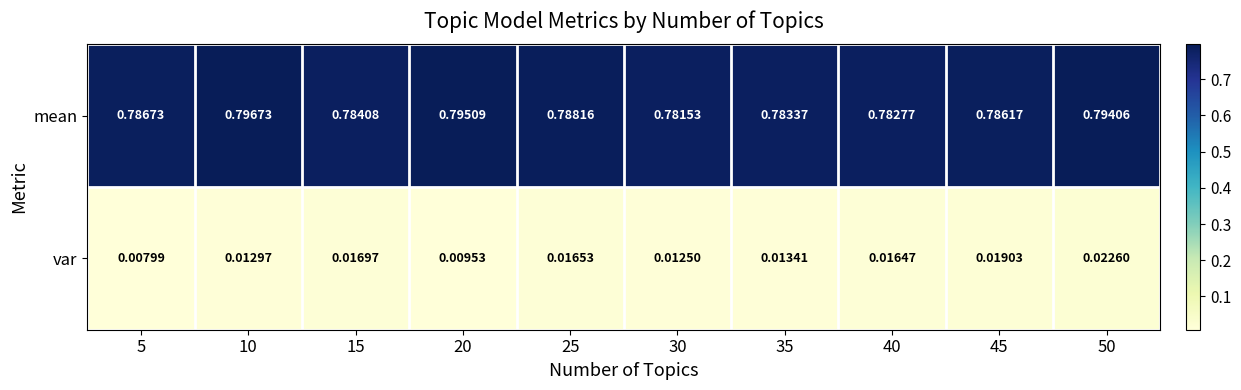

Which series changed the most between 10 and 40?

mean